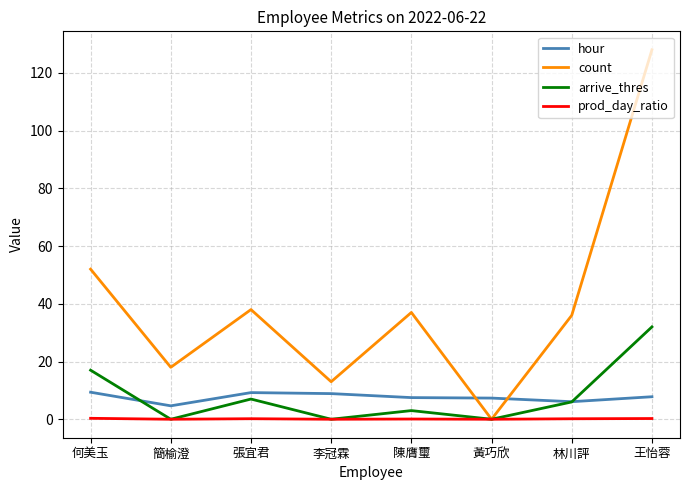

At which category does the chart reach its peak across all series?

王怡蓉